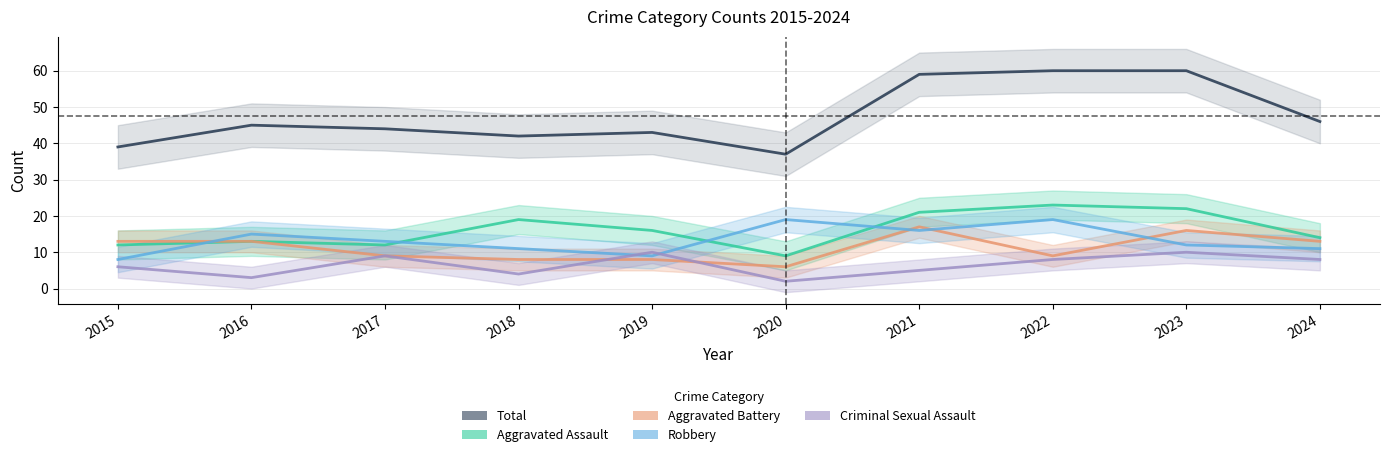

Does the chart display data point markers on the line(s)?

No